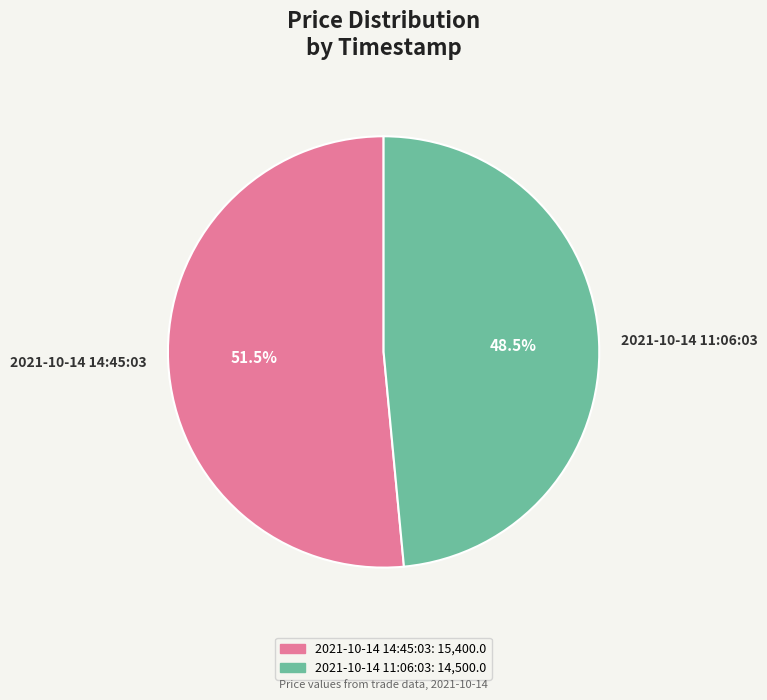

Approximately how many times larger is the value at 2021-10-14 14:45:03 compared to 2021-10-14 11:06:03?

1.1